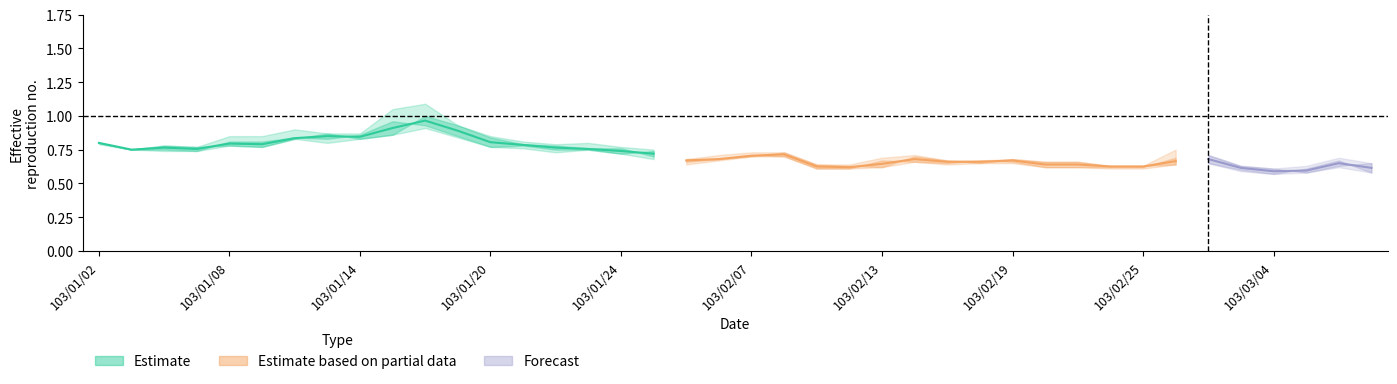

Reading left to right, what are all the values shown in this chart?

col_3: col_3=0.8	col_4=0.8	col_5=0.8	col_6=0.8	4=0.8	5=0.8	6=0.8	7=0.9	8=0.8	9=0.9	10=1.0	11=0.9	12=0.8	13=0.8	14=0.8	15=0.8	16=0.8	17=0.7	18=0.7	19=0.7	20=0.7	21=0.7	22=0.6	23=0.6	24=0.6	25=0.7	26=0.7	27=0.7	28=0.7	29=0.7	30=0.7	31=0.6	32=0.6	33=0.6	34=0.7	35=0.6	36=0.6	37=0.6	38=0.6	39=0.7
col_4: col_3=0.8	col_4=0.8	col_5=0.8	col_6=0.8	4=0.8	5=0.8	6=0.9	7=0.9	8=0.9	9=1.1	10=1.1	11=0.9	12=0.8	13=0.8	14=0.8	15=0.8	16=0.8	17=0.8	18=0.7	19=0.7	20=0.7	21=0.7	22=0.6	23=0.6	24=0.7	25=0.7	26=0.7	27=0.7	28=0.7	29=0.7	30=0.7	31=0.6	32=0.6	33=0.8	34=0.7	35=0.6	36=0.6	37=0.6	38=0.7	39=0.7
col_5: col_3=0.8	col_4=0.8	col_5=0.7	col_6=0.7	4=0.8	5=0.8	6=0.8	7=0.8	8=0.8	9=0.9	10=0.9	11=0.8	12=0.8	13=0.8	14=0.7	15=0.8	16=0.7	17=0.7	18=0.6	19=0.7	20=0.7	21=0.7	22=0.6	23=0.6	24=0.6	25=0.7	26=0.6	27=0.7	28=0.7	29=0.6	30=0.6	31=0.6	32=0.6	33=0.6	34=0.7	35=0.6	36=0.6	37=0.6	38=0.6	39=0.6
col_6: col_3=0.8	col_4=0.8	col_5=0.8	col_6=0.7	4=0.8	5=0.8	6=0.8	7=0.8	8=0.9	9=1.0	10=0.9	11=0.8	12=0.8	13=0.8	14=0.8	15=0.8	16=0.7	17=0.7	18=0.7	19=0.7	20=0.7	21=0.7	22=0.6	23=0.6	24=0.7	25=0.7	26=0.7	27=0.7	28=0.7	29=0.6	30=0.6	31=0.6	32=0.6	33=0.7	34=0.7	35=0.6	36=0.6	37=0.6	38=0.7	39=0.6